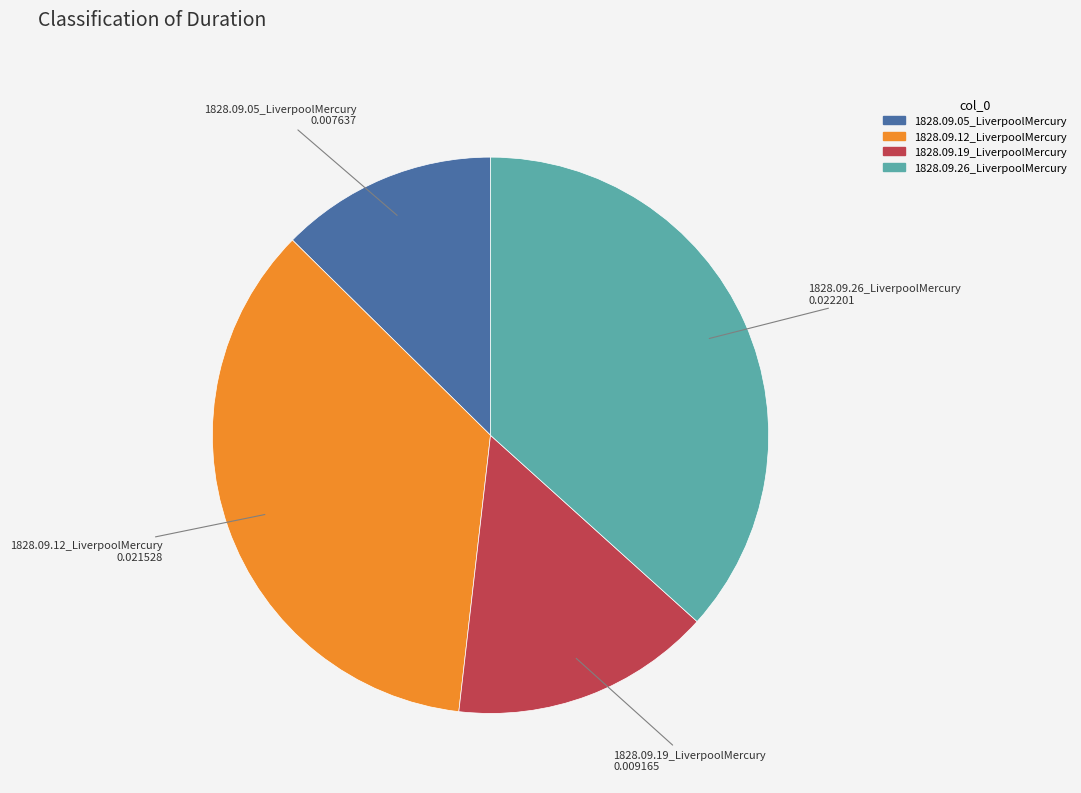

Is there a majority slice in this chart?

No